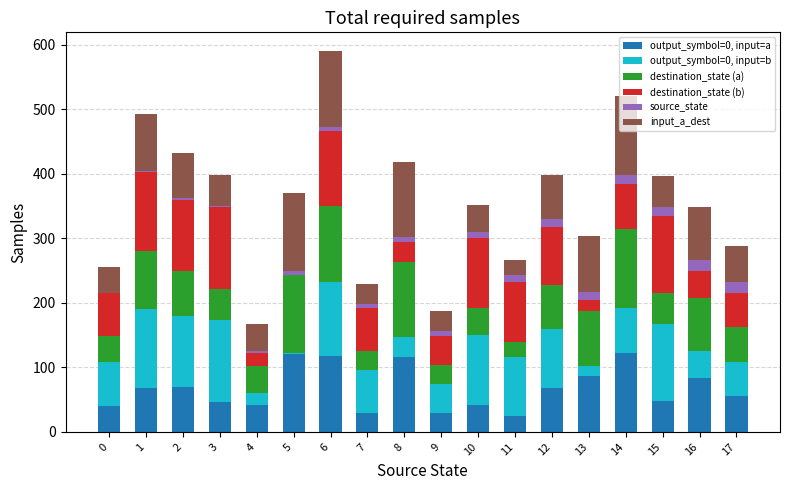

At which category is the sum across all series the highest?

6